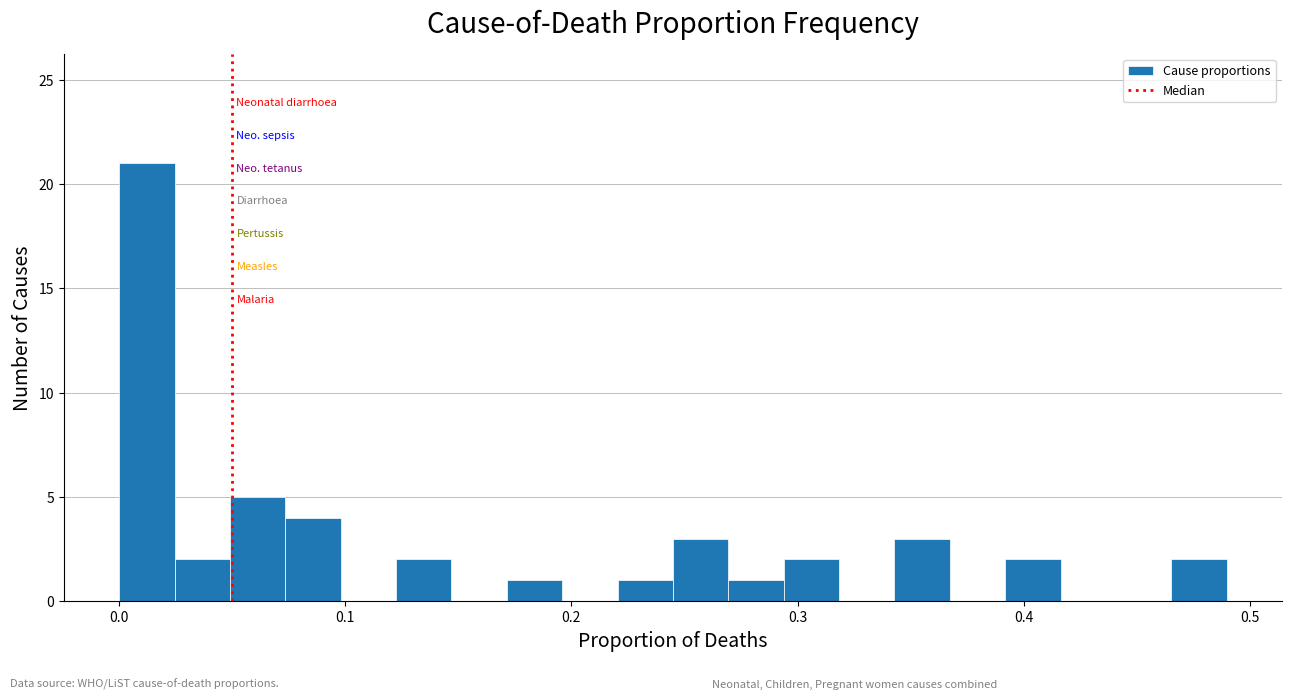

Around what value on the x-axis is the tallest bar? Give the approximate position of its centre, as read against the axis.

0.01